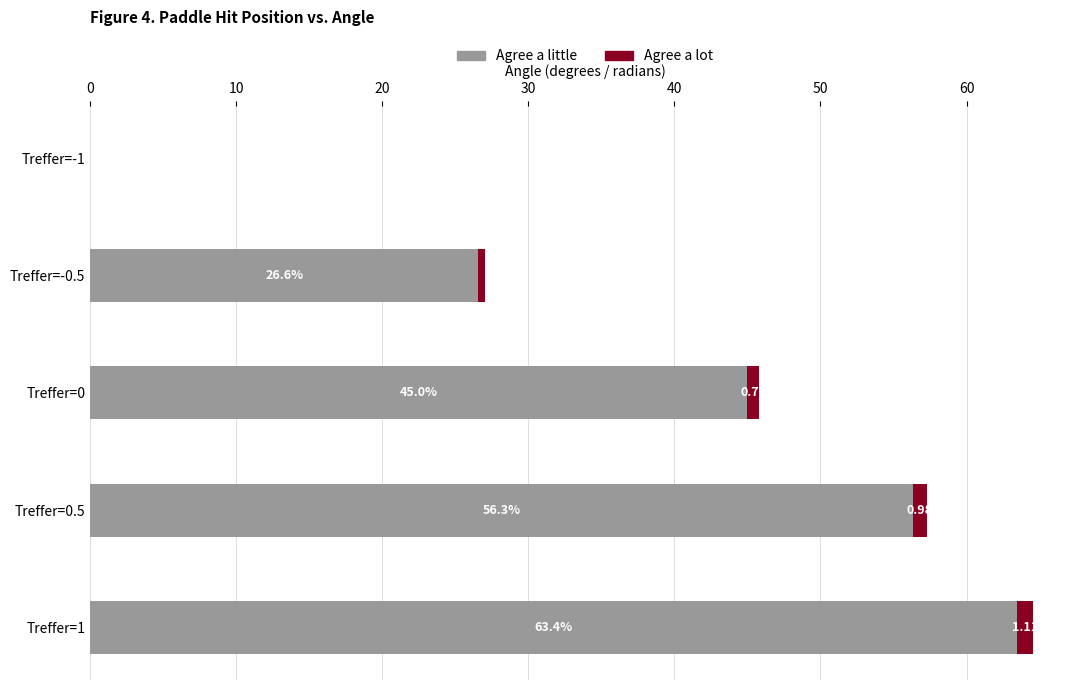

At which category is the sum across all series the highest?

Treffer=1